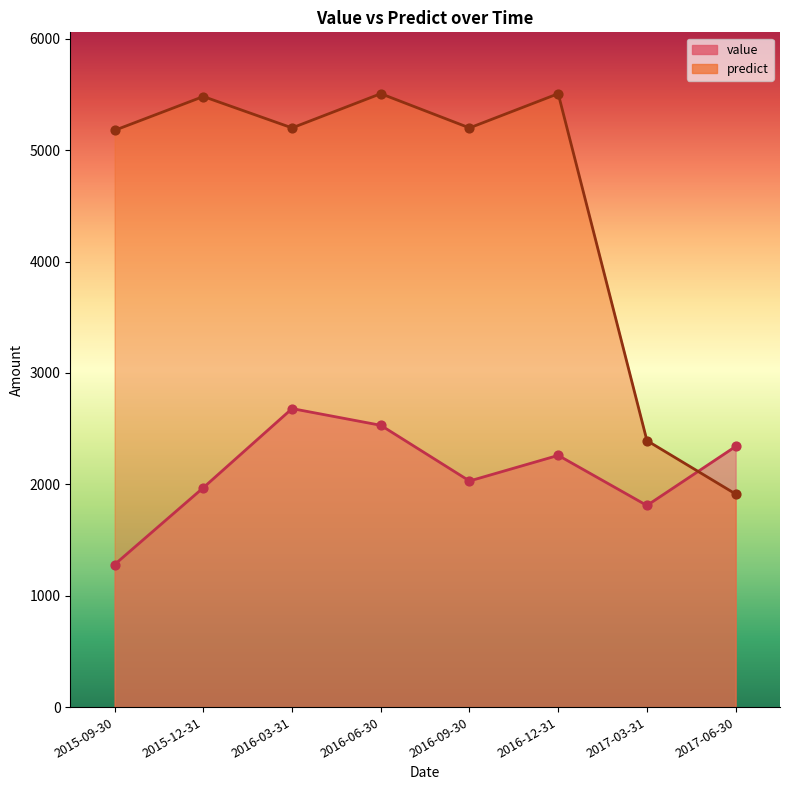

What are all the series names shown in the legend?

value, predict